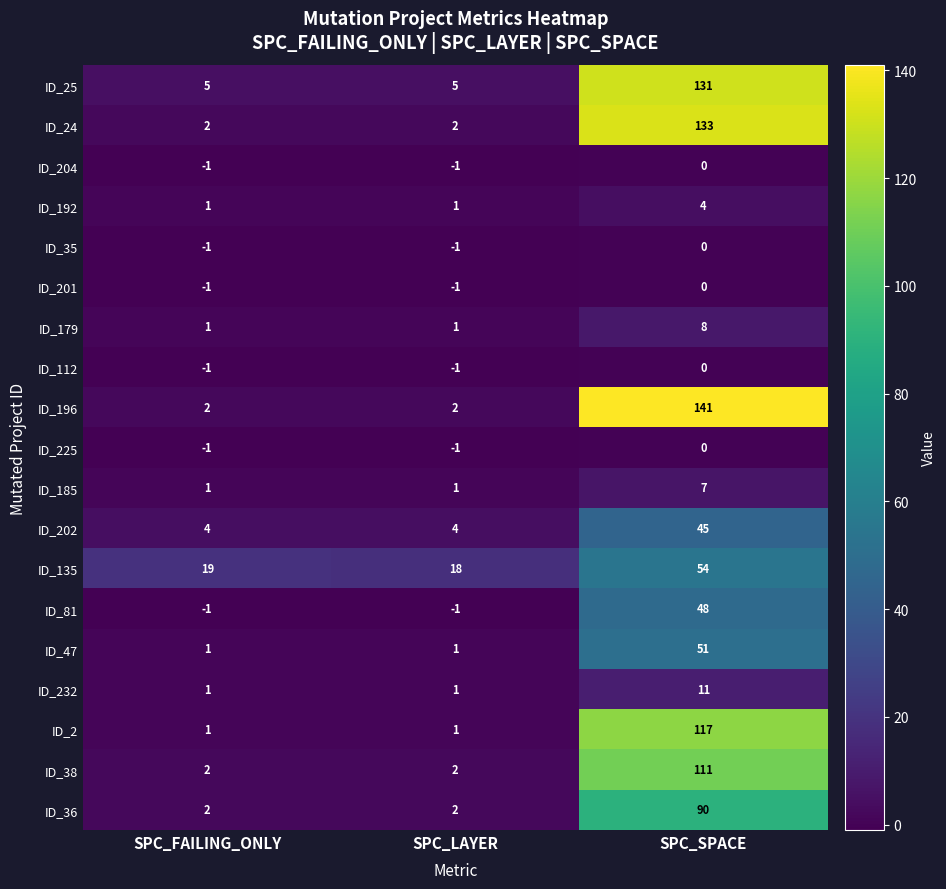

Which series has the largest range (max minus min)?

ID_196